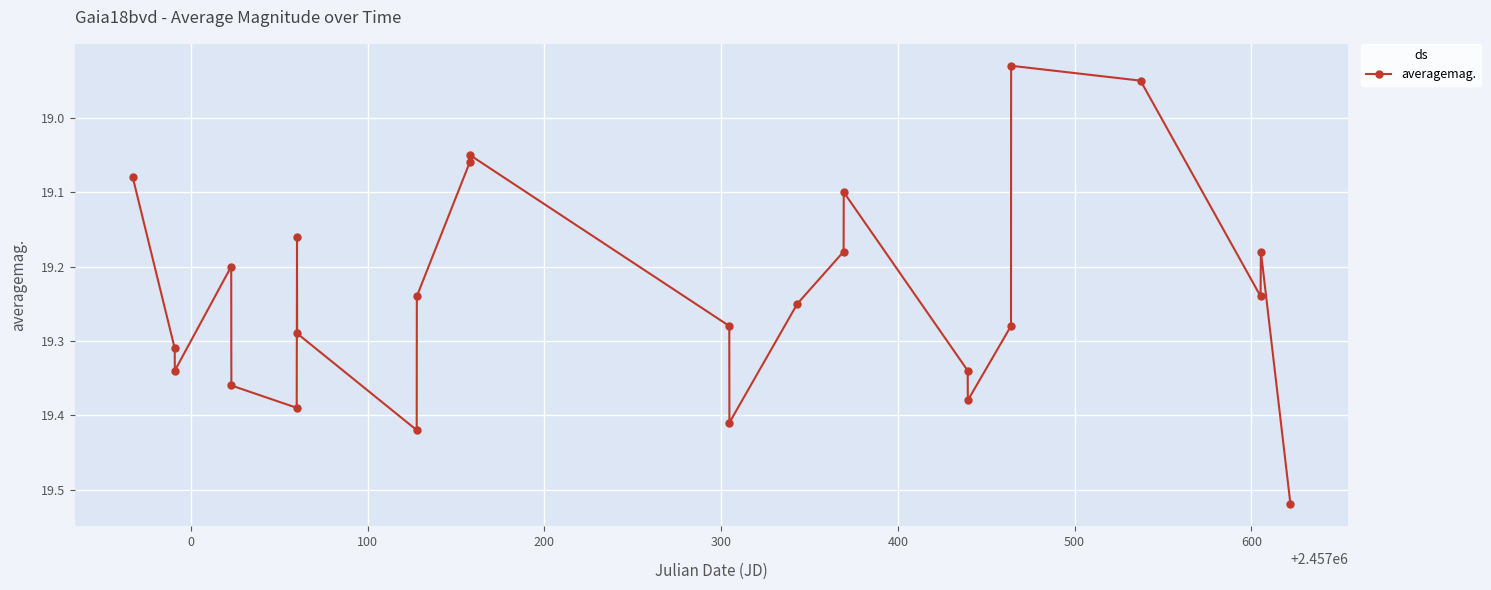

True or false: the data has more than 2 interior local peaks.

True